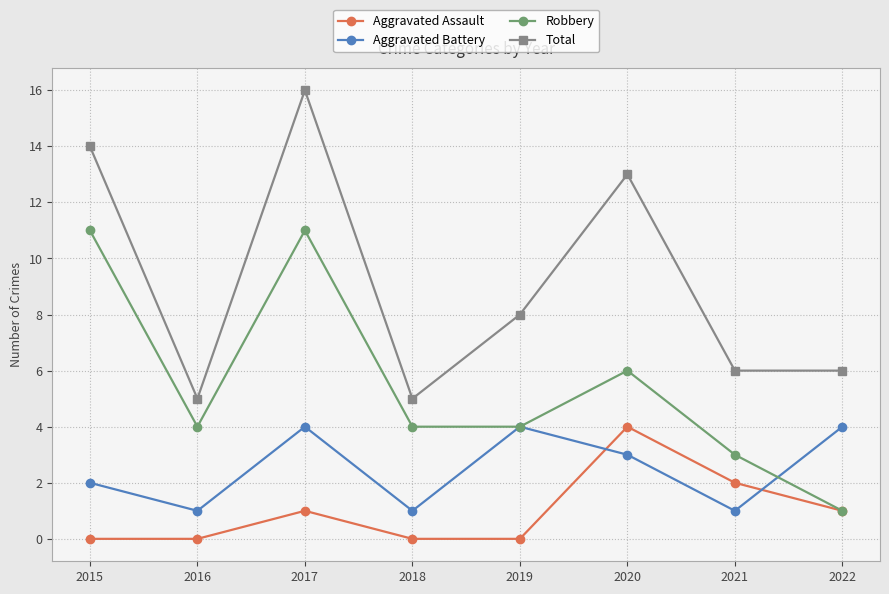

What is the value of the Total point at the 3rd from the left?

16